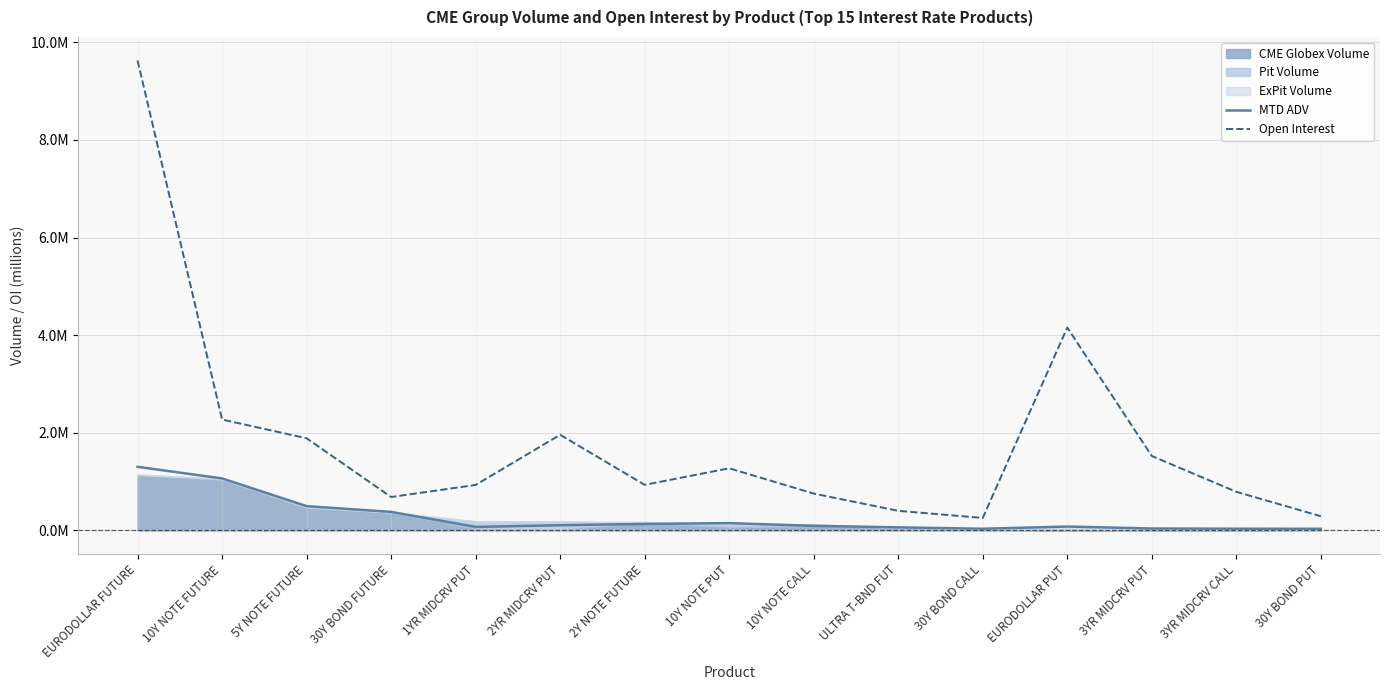

Read the Open Interest value at 3YR MIDCRV CALL.

0.8